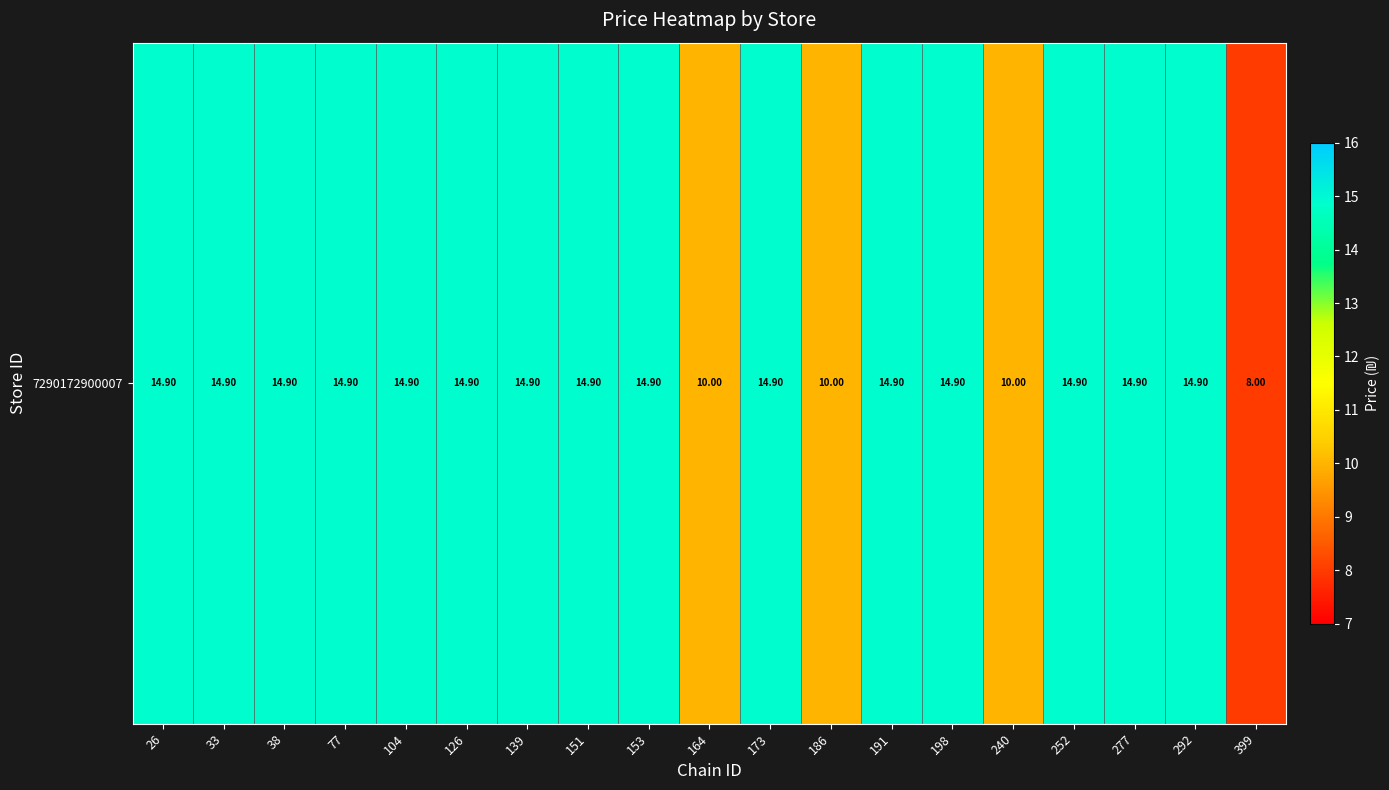

Which label corresponds to the smallest value in the chart?

399